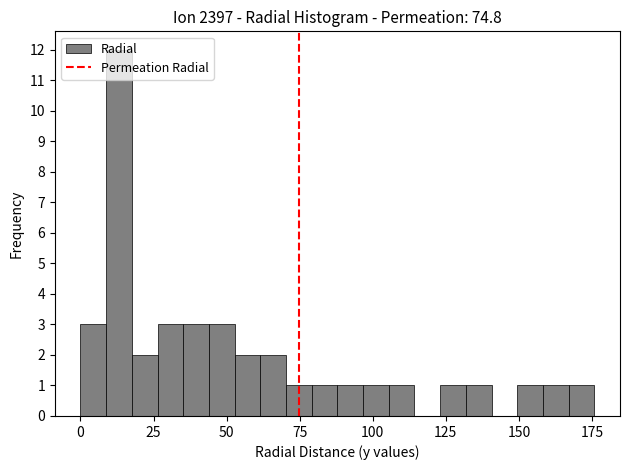

Around what value on the x-axis is the tallest bar? Give the approximate position of its centre, as read against the axis.

15